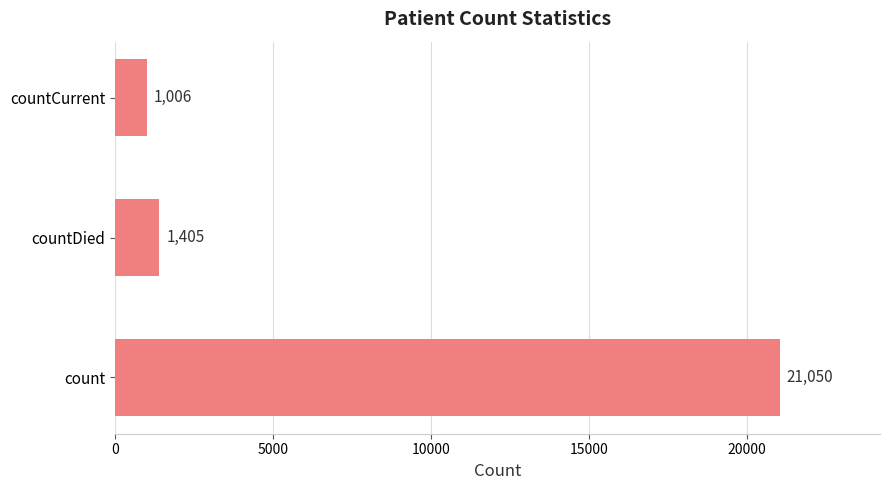

Reading bottom to top, extract all data points from this chart.

21050	1405	1006